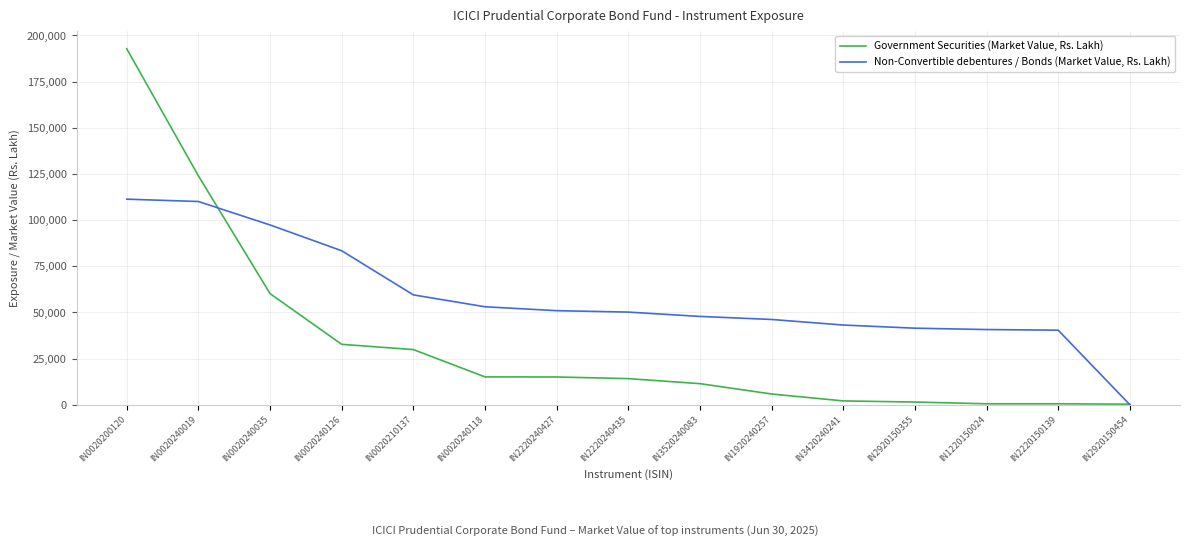

What is the difference between the maximum and second lowest values in the Non-Convertible debentures / Bonds (Market Value, Rs. Lakh) series?

70959.6